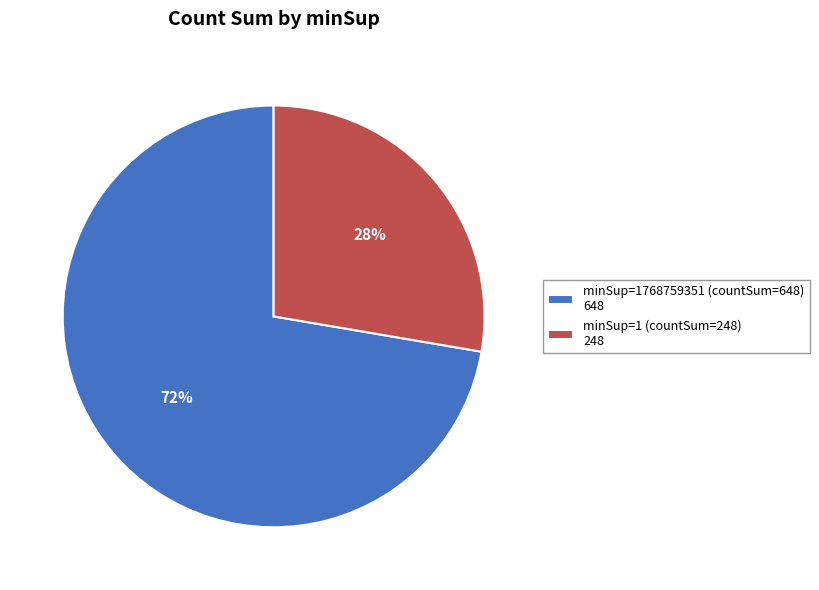

What is the majority slice?

minSup=1768759351 (countSum=648) 648